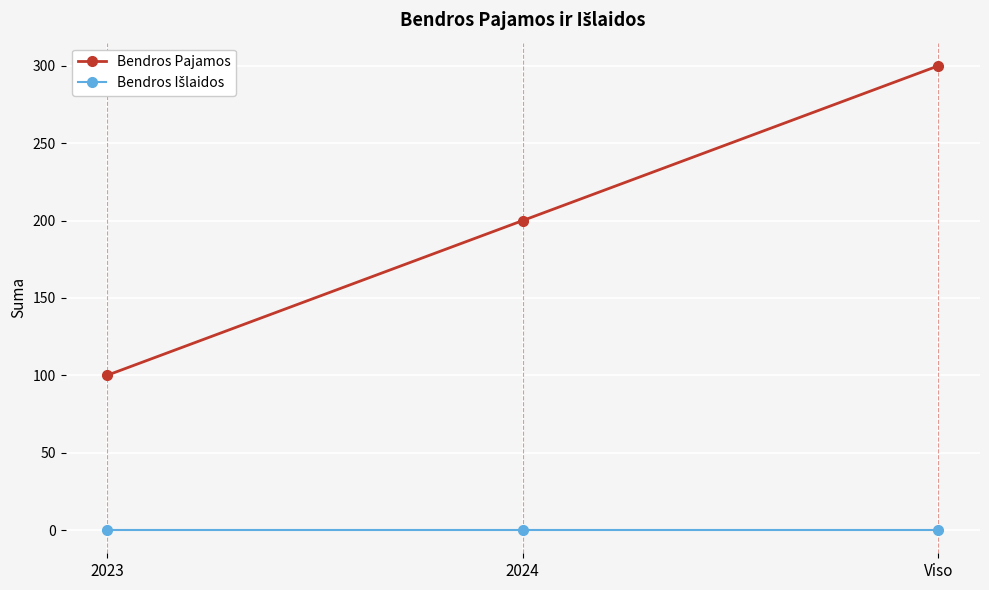

True or false: Bendros Pajamos has a value of 150 at 2023.

False